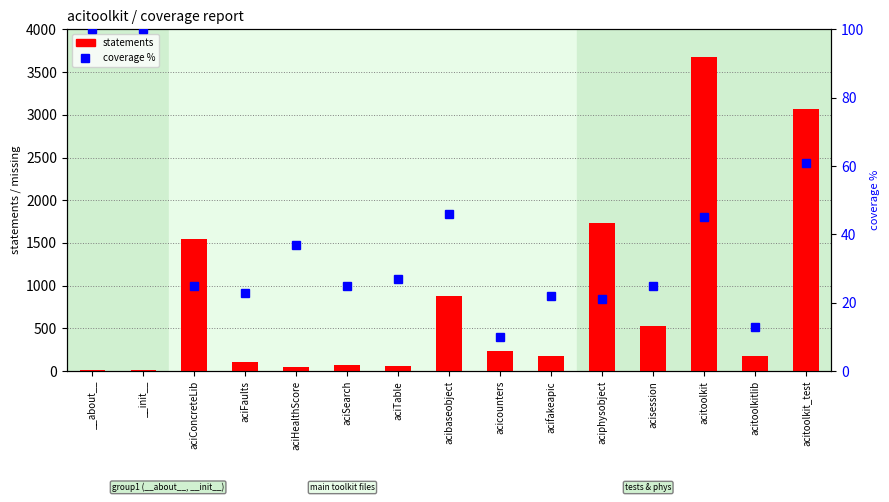

What is the spread (max minus min) of values at aciConcreteLib?

1518